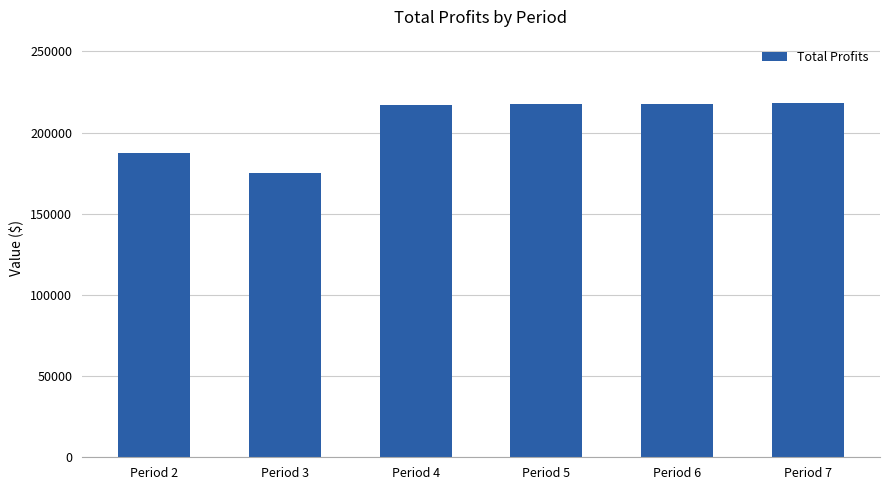

Count the number of categories in the chart.

6